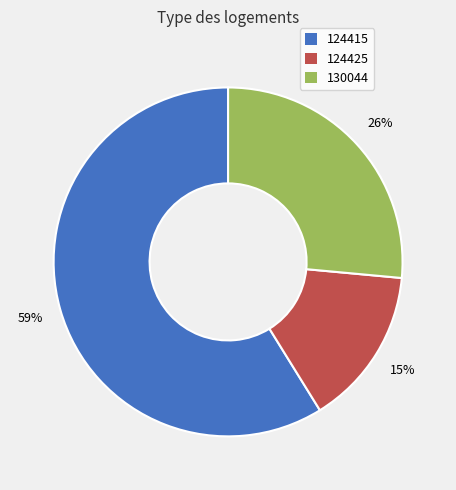

Which slice is the largest?

124415